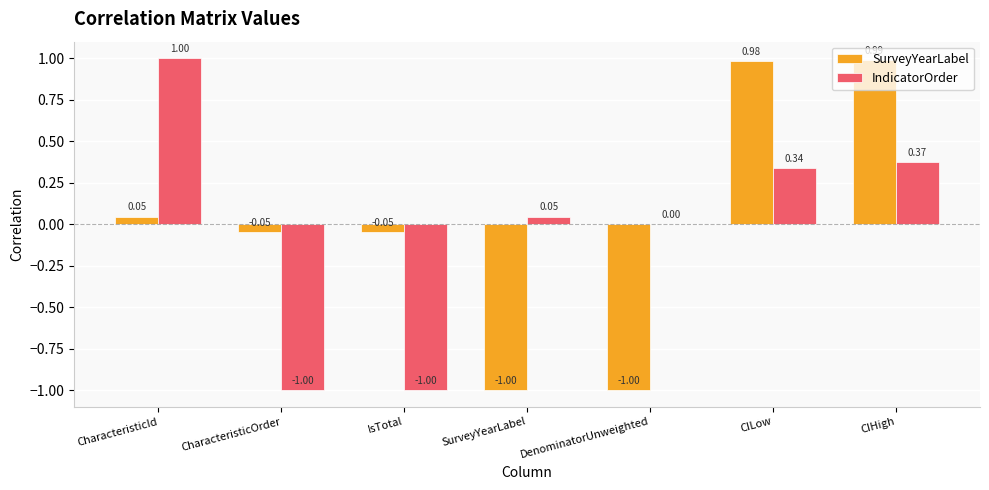

What is the sum of the SurveyYearLabel values at CharacteristicId and CILow?

1.0